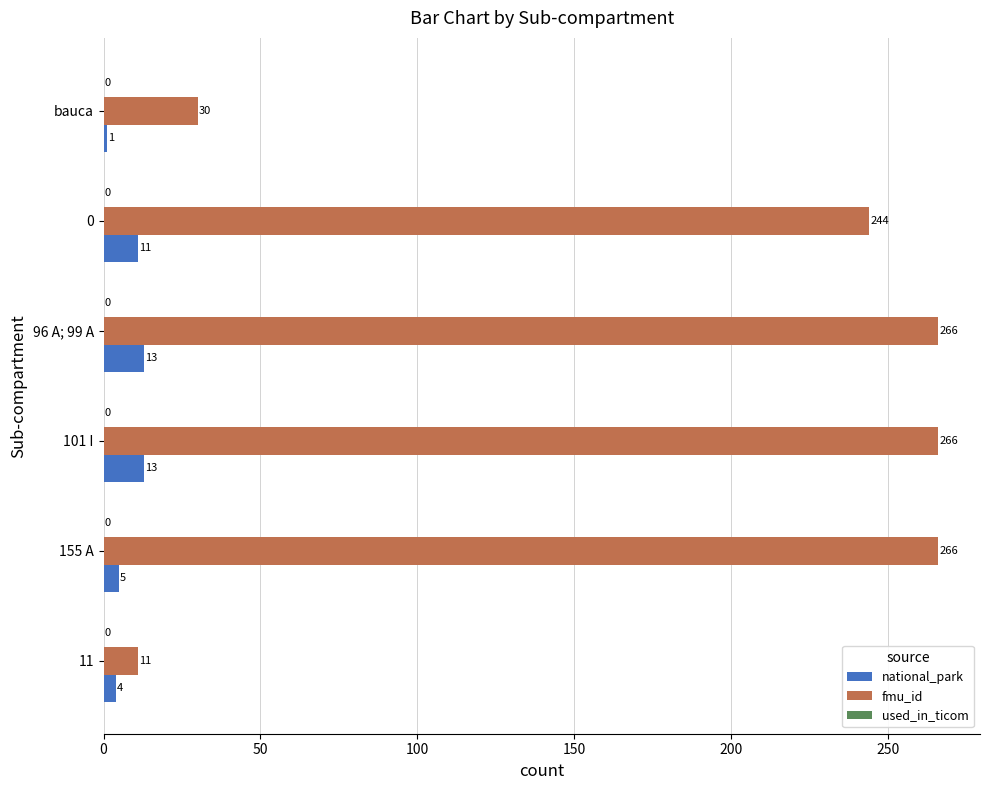

Where is fmu_id nearest to the value 138?

0